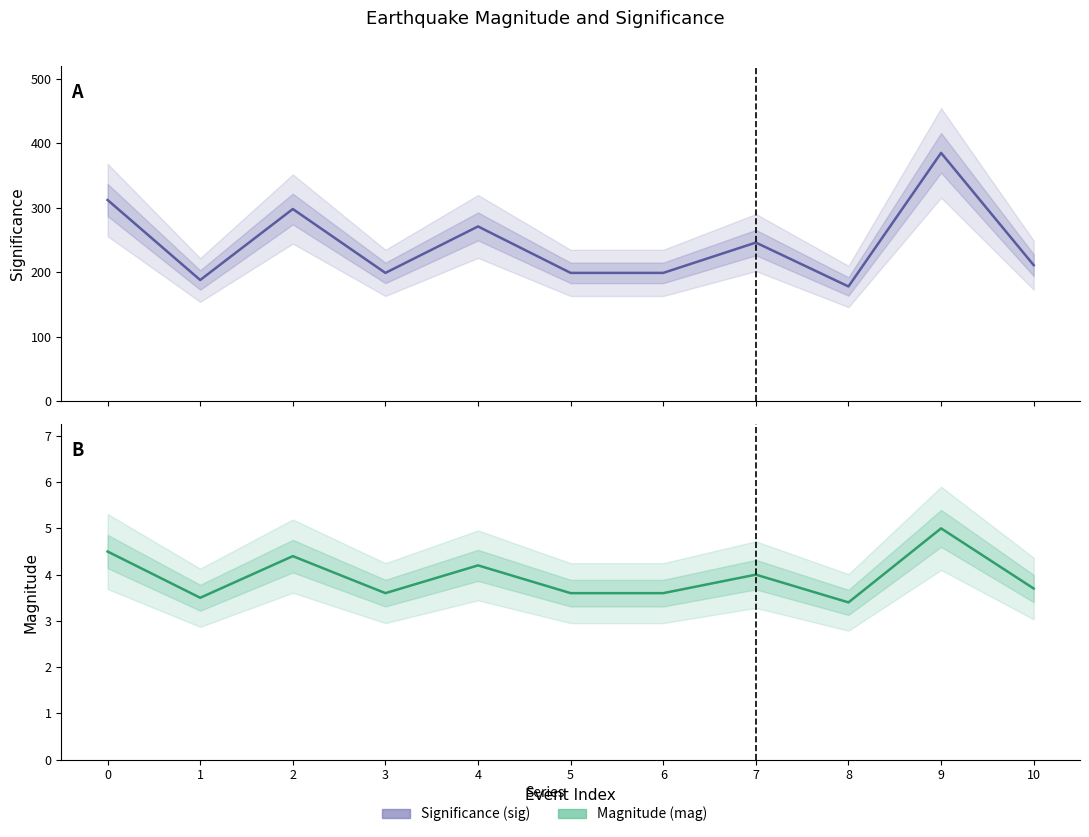

What is the difference between the sig values at 3 and 2?

99.0